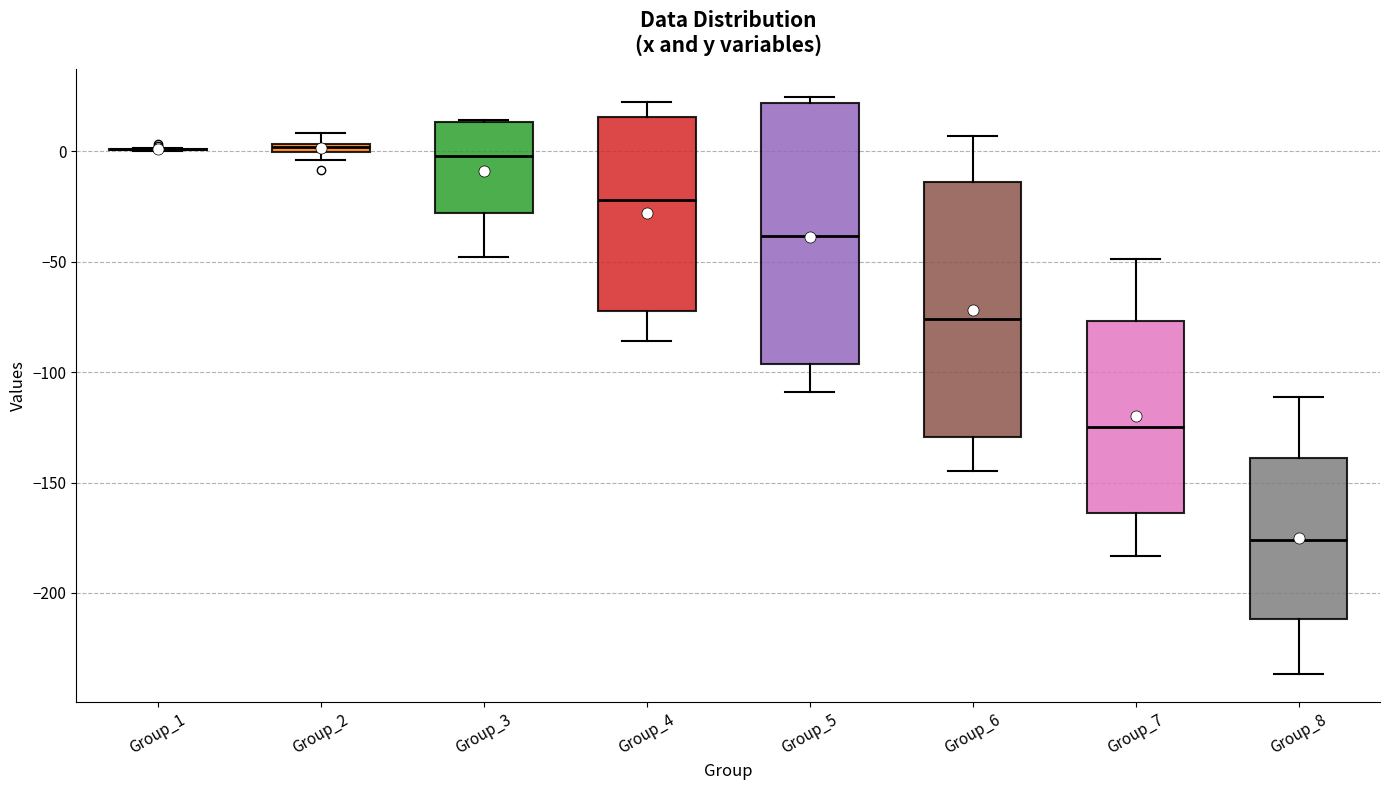

Where does the lower whisker of the box for Group_4 end on the y-axis? The values are not printed on the chart, so give them approximately, as read against the axis.

-85